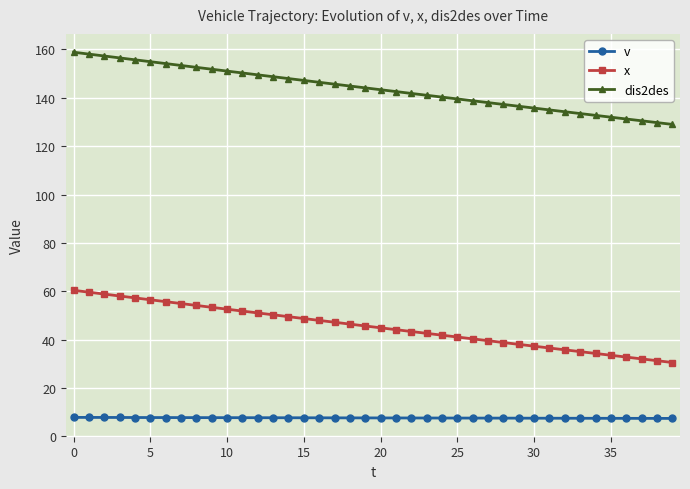

List the series in order of their peak value, highest first.

dis2des, x, v